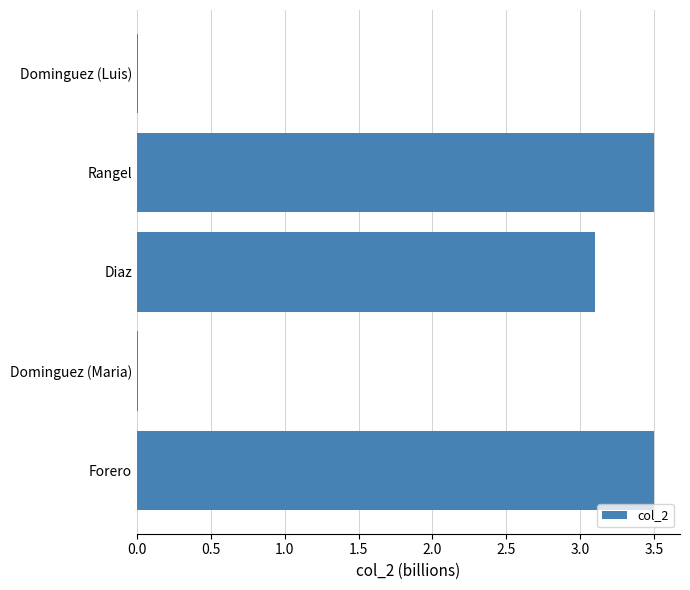

What is the sum of all values?

10.1